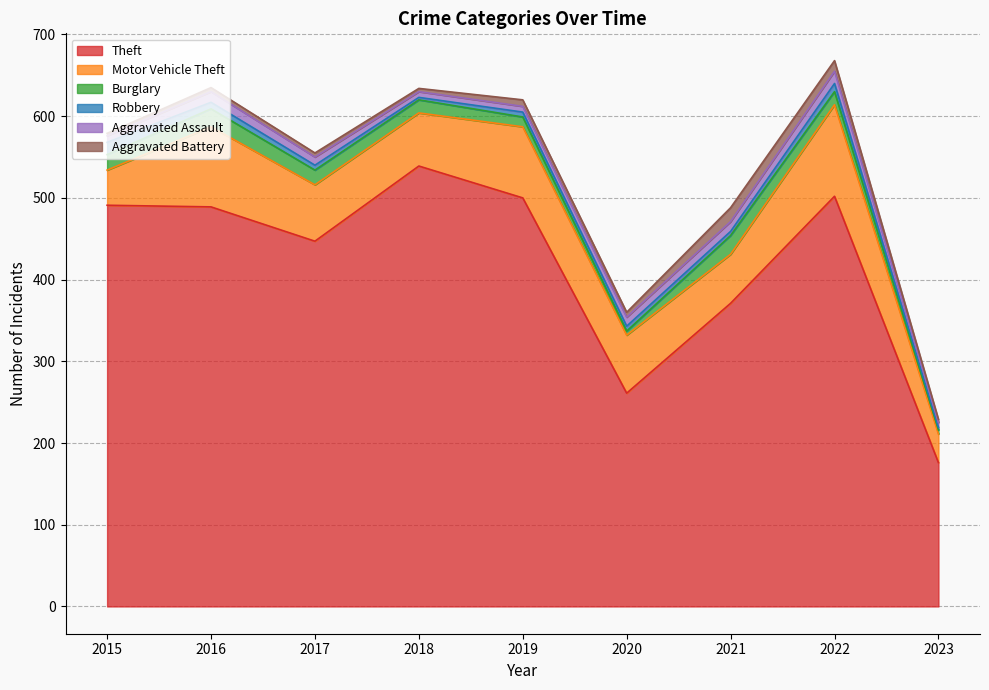

What is the difference between the second highest and minimum values in the Aggravated Battery series?

10